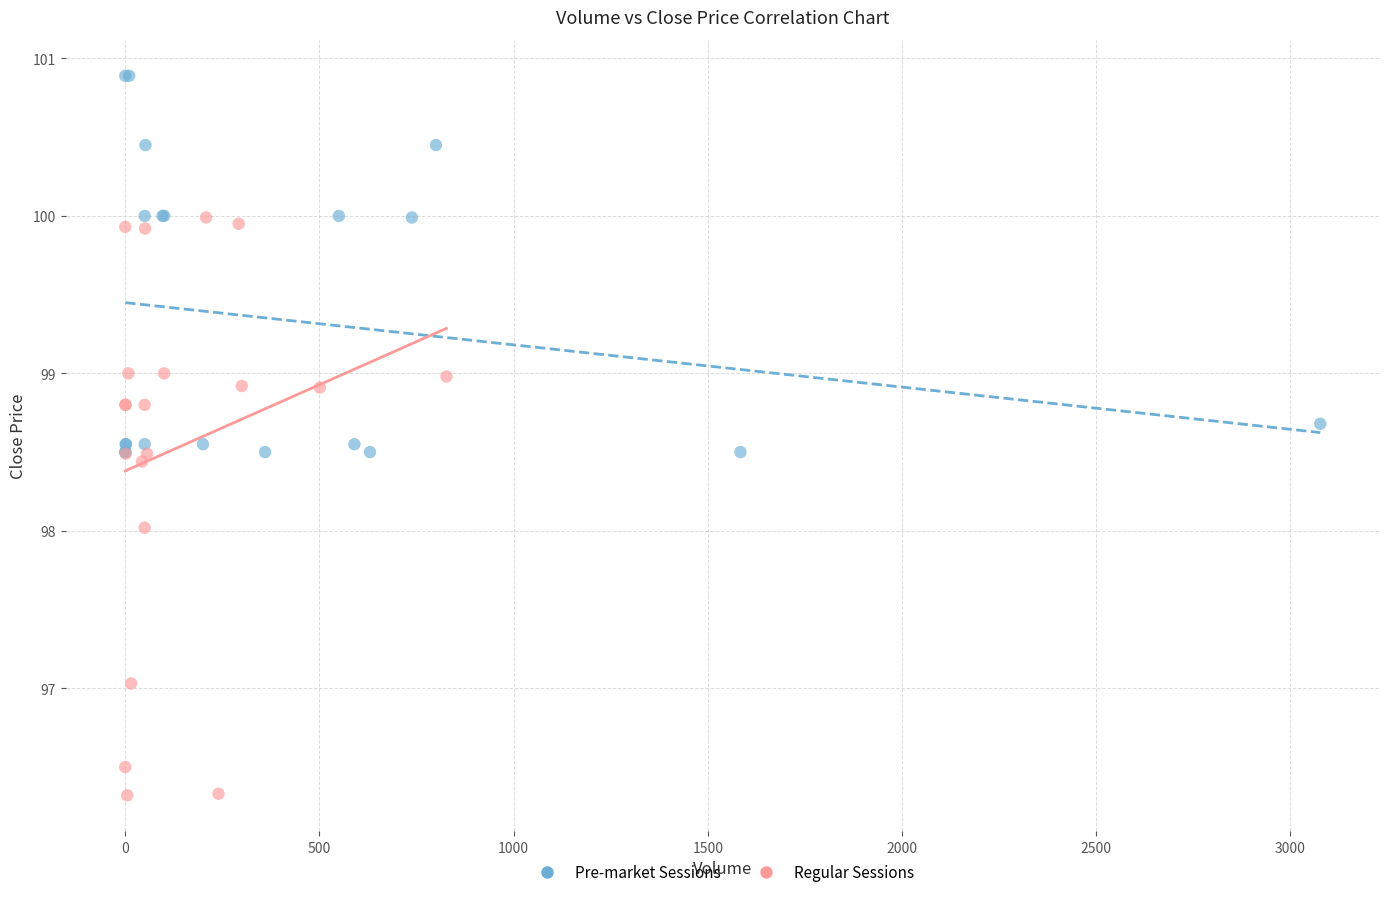

Which series has the largest Y range (max minus min)?

Regular Sessions